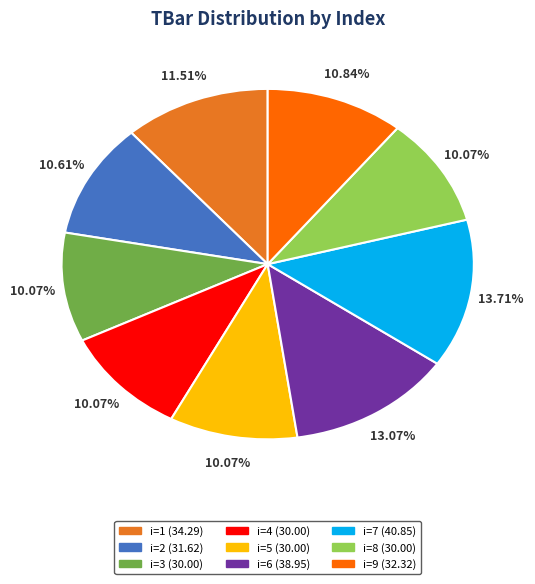

Is there any slice that represents more than half of the pie?

No